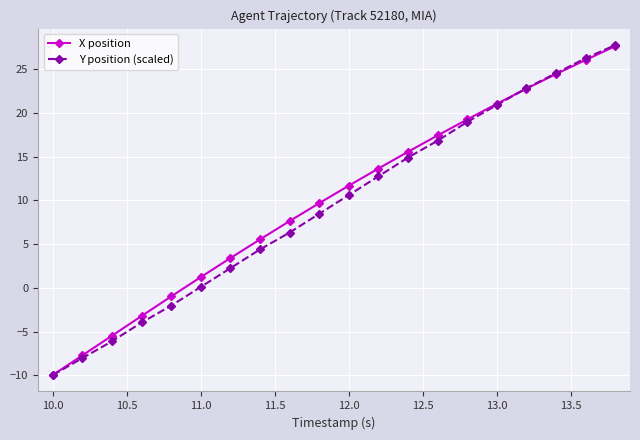

What is the sum of all Y position (scaled) values?

187.7